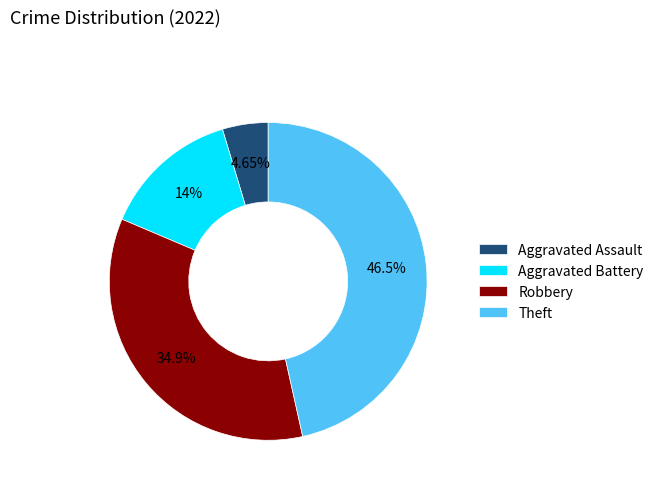

The Aggravated Battery slice represents 24% of the pie. True or false?

False